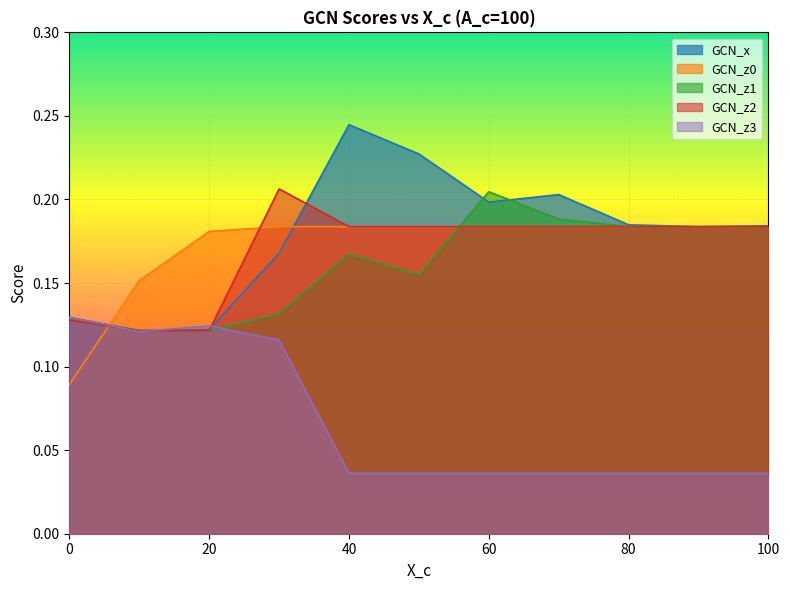

Between 60 and 80, which is larger?

60